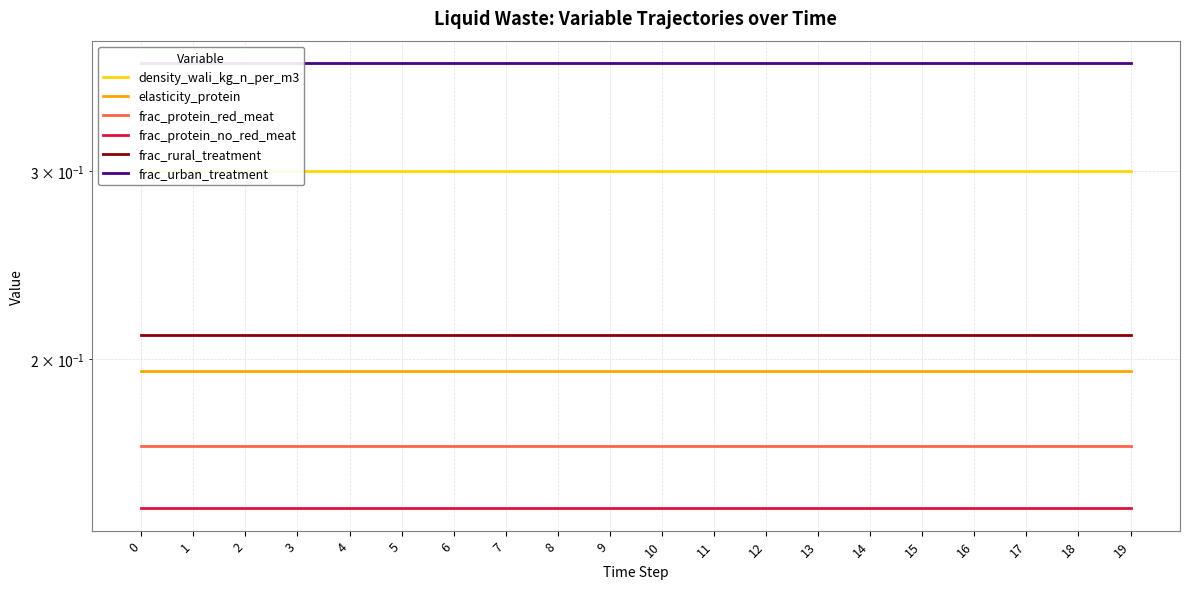

True or false: frac_urban_treatment and frac_protein_red_meat cross at least once.

False